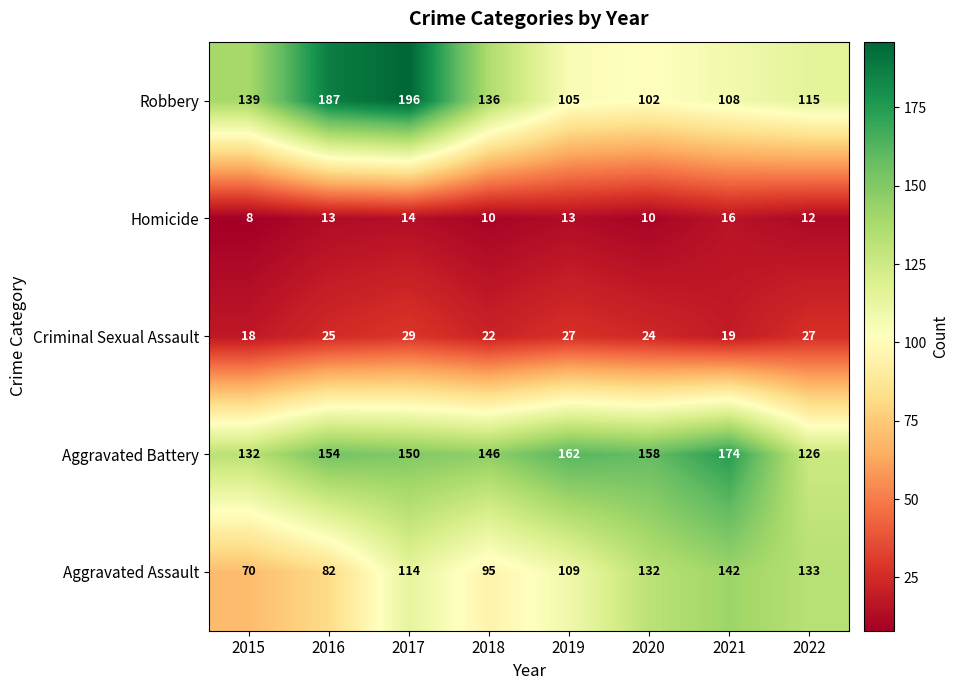

What value does the Homicide series have at 2016?

13